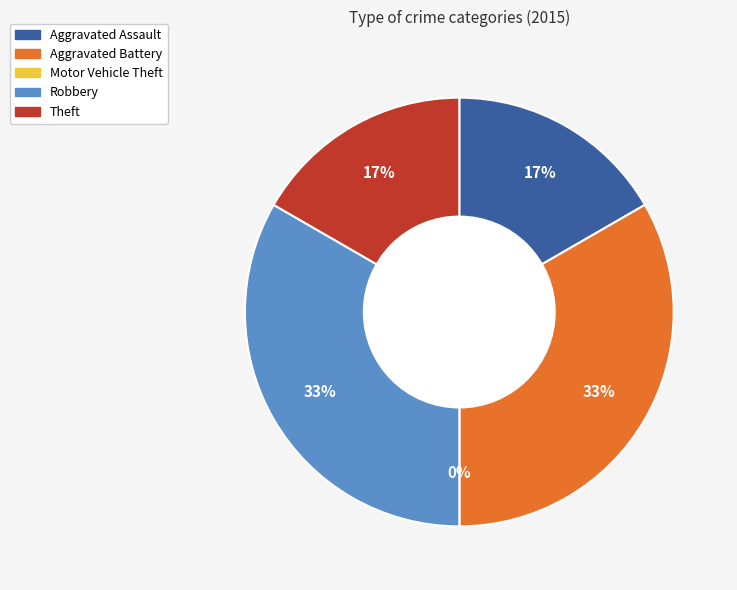

Does Robbery represent more than half of the total?

No